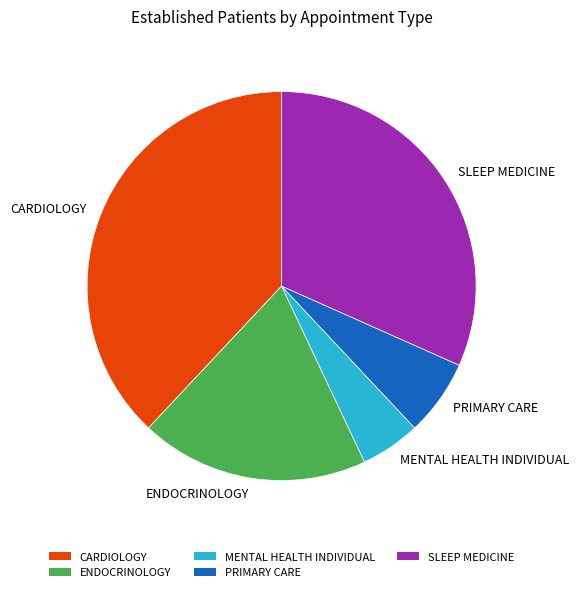

Does MENTAL HEALTH INDIVIDUAL account for over 50% of the chart?

No